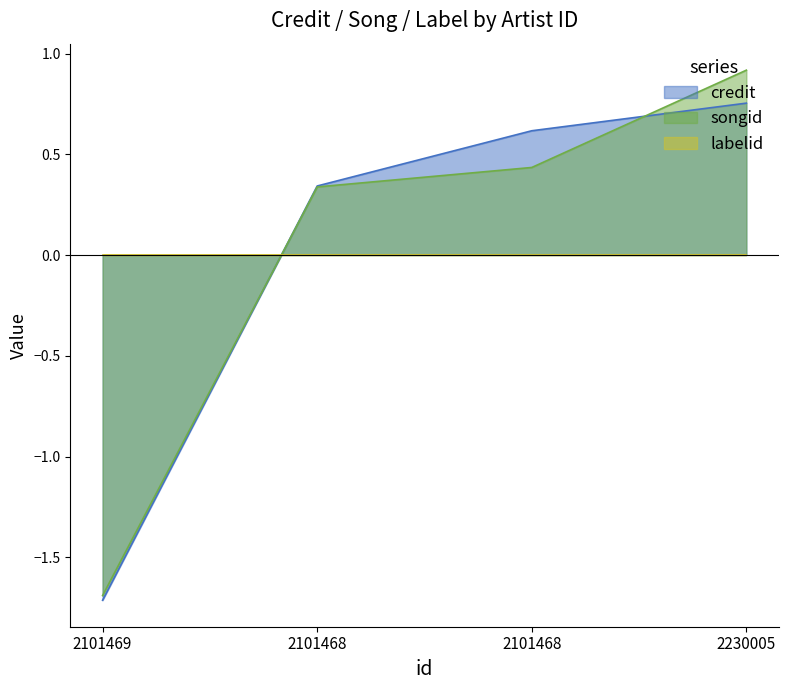

Which series has the largest total across all categories?

credit